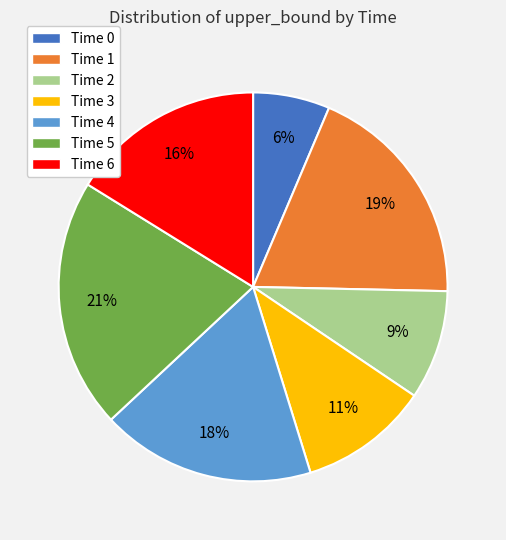

Which category has the biggest portion of the pie?

Time 5